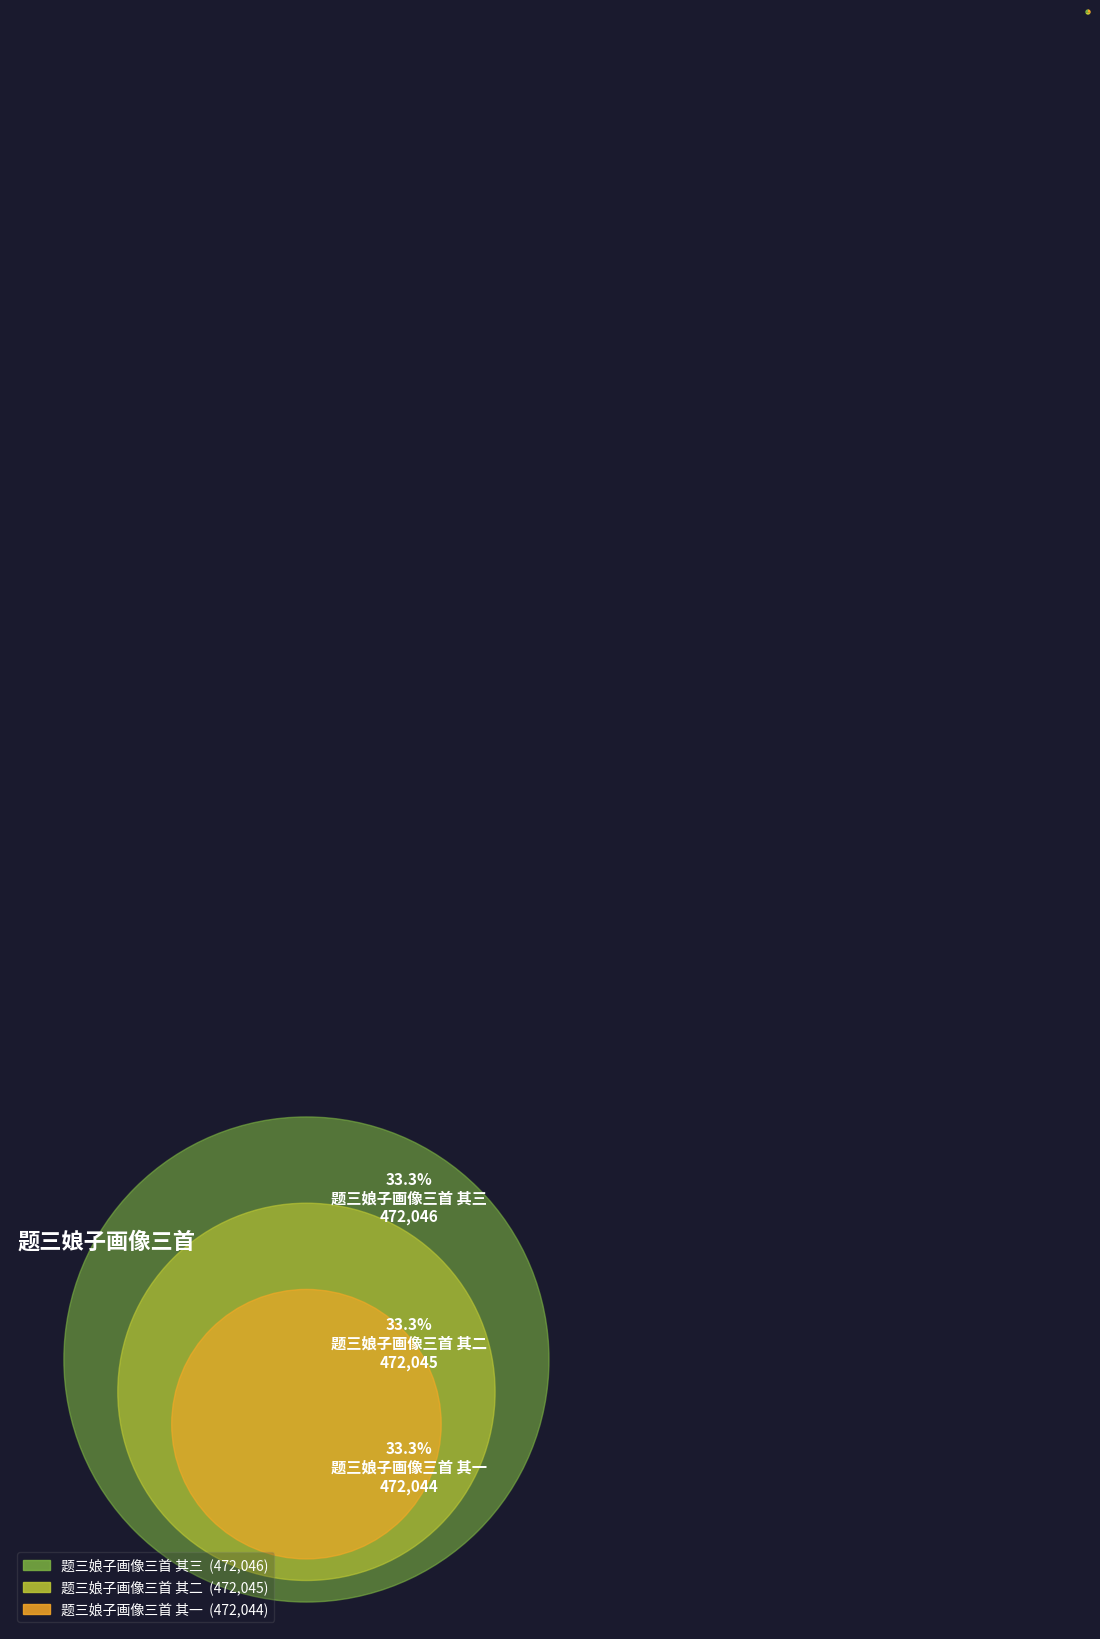

Combined, do 题三娘子画像三首 其三 and 题三娘子画像三首 其二 account for over 50%?

Yes